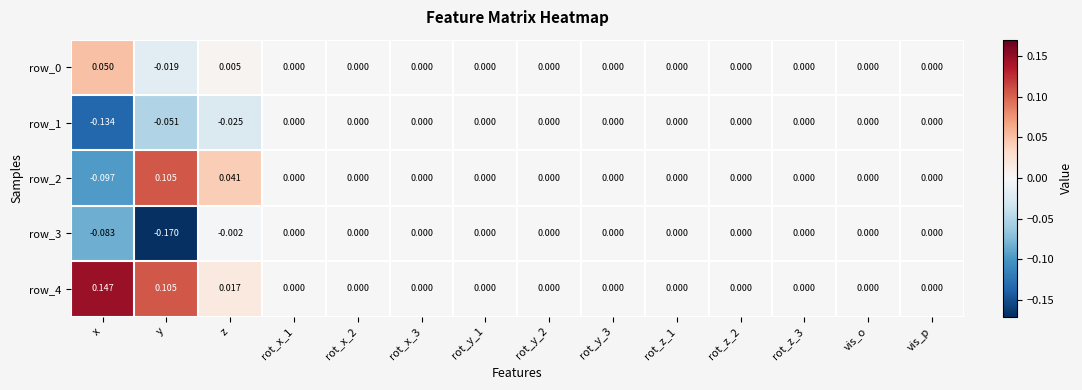

Which category has the lowest value in the row_3 series?

y